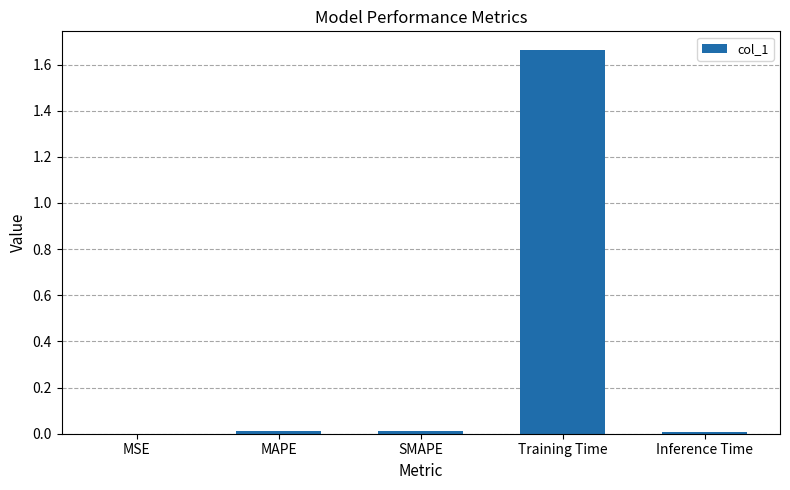

Which label corresponds to the largest value in the chart?

Training Time